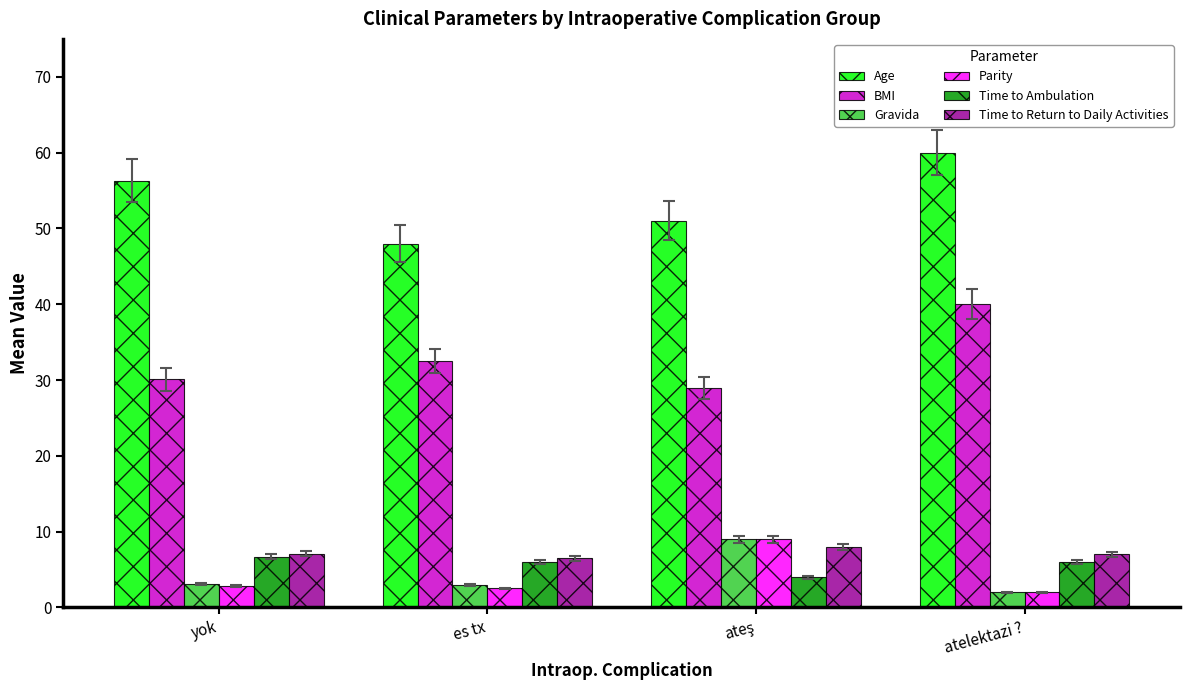

What is the minimum value for Gravida?

2.0